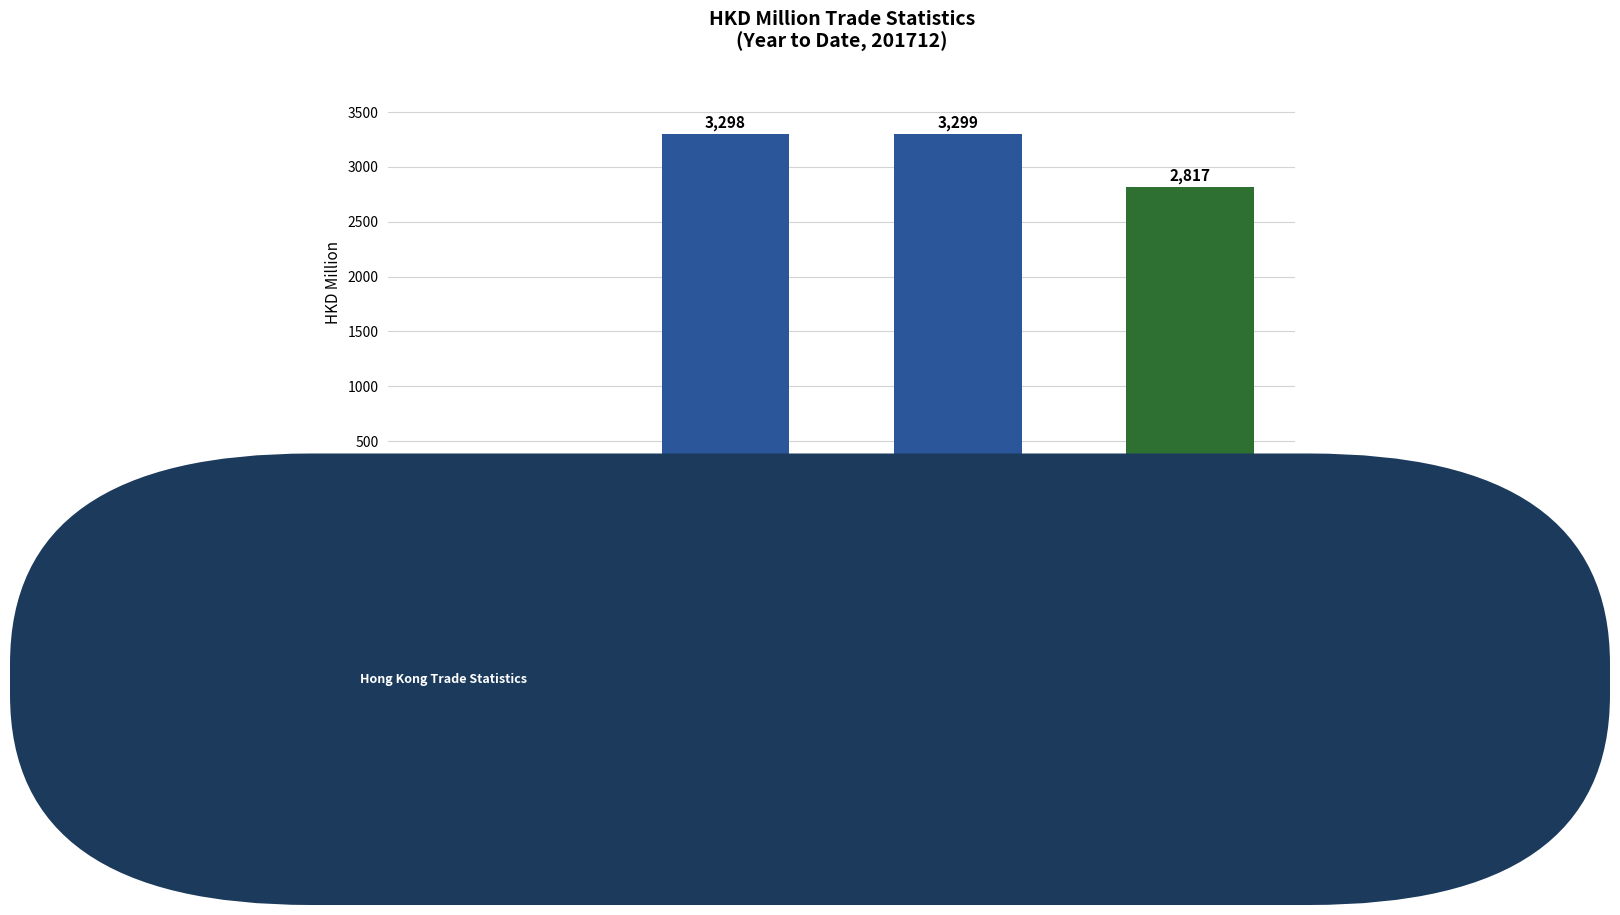

Where is the data nearest to the value 1649?

Imports